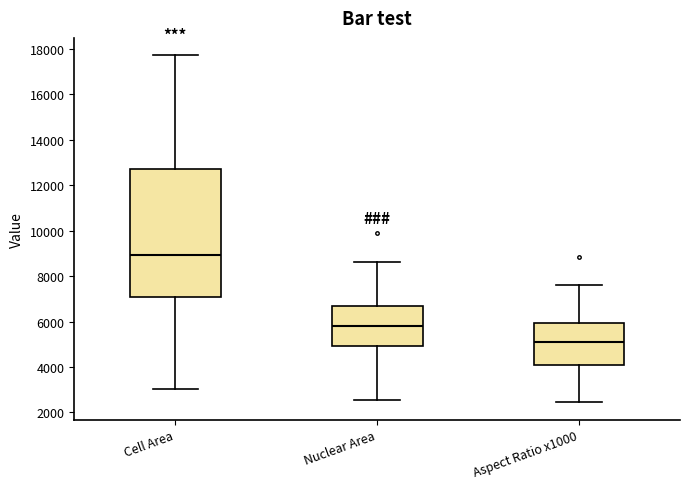

Comparing the boxes themselves (not the whiskers), which one is the tallest?

Cell Area